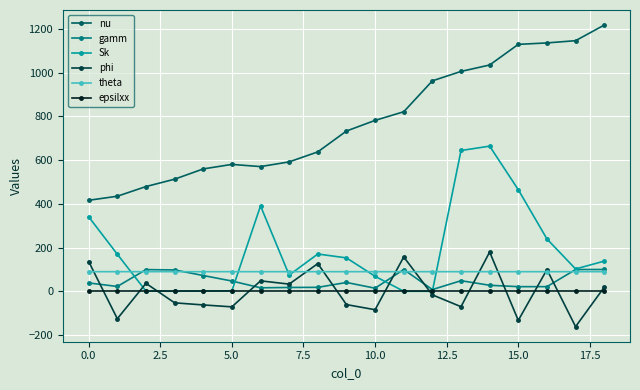

What is the lowest value of the epsilxx series?

2.3